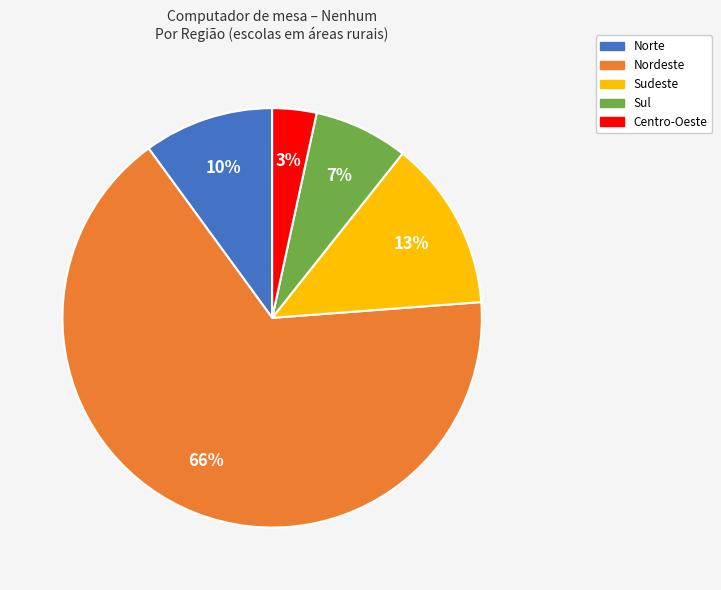

Rank the categories by value from highest to lowest.

Nordeste, Sudeste, Norte, Sul, Centro-Oeste